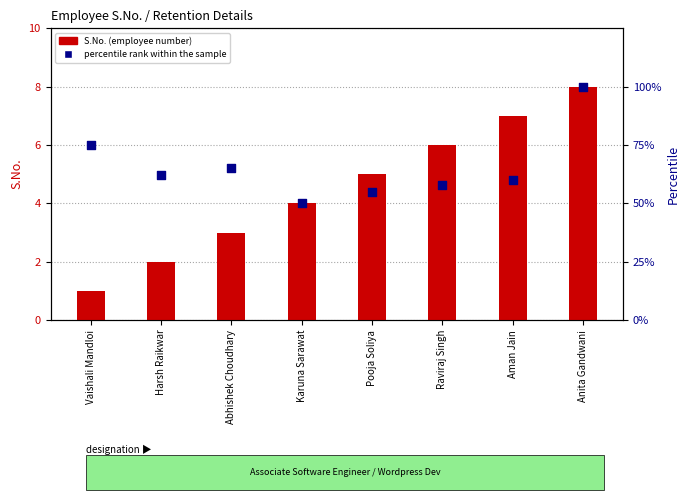

Is the value of percentile rank within the sample at Vaishali Mandloi greater than the value of S.No. (count) at Aman Jain?

Yes